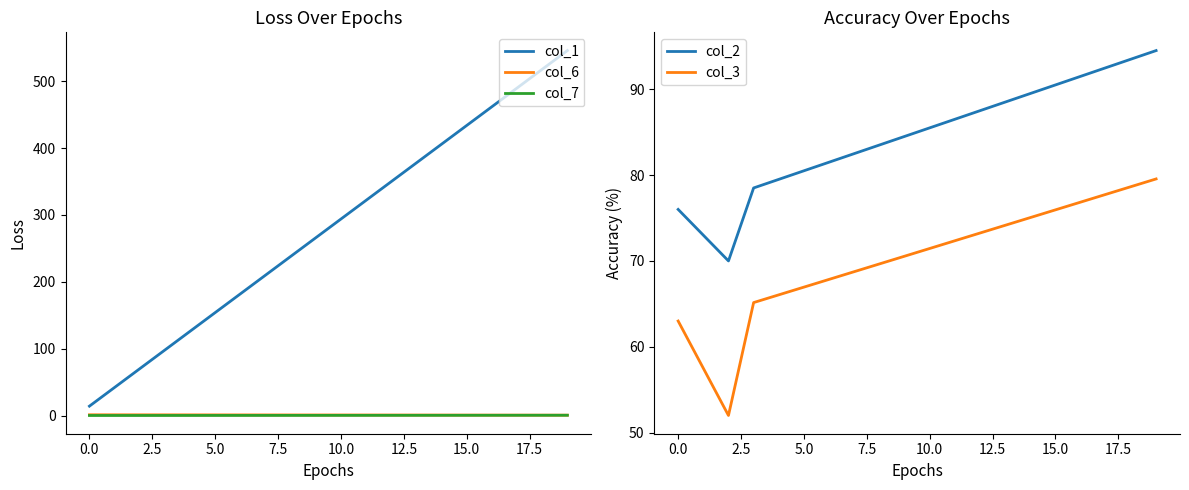

What is the total value across all series at 12?

511.7